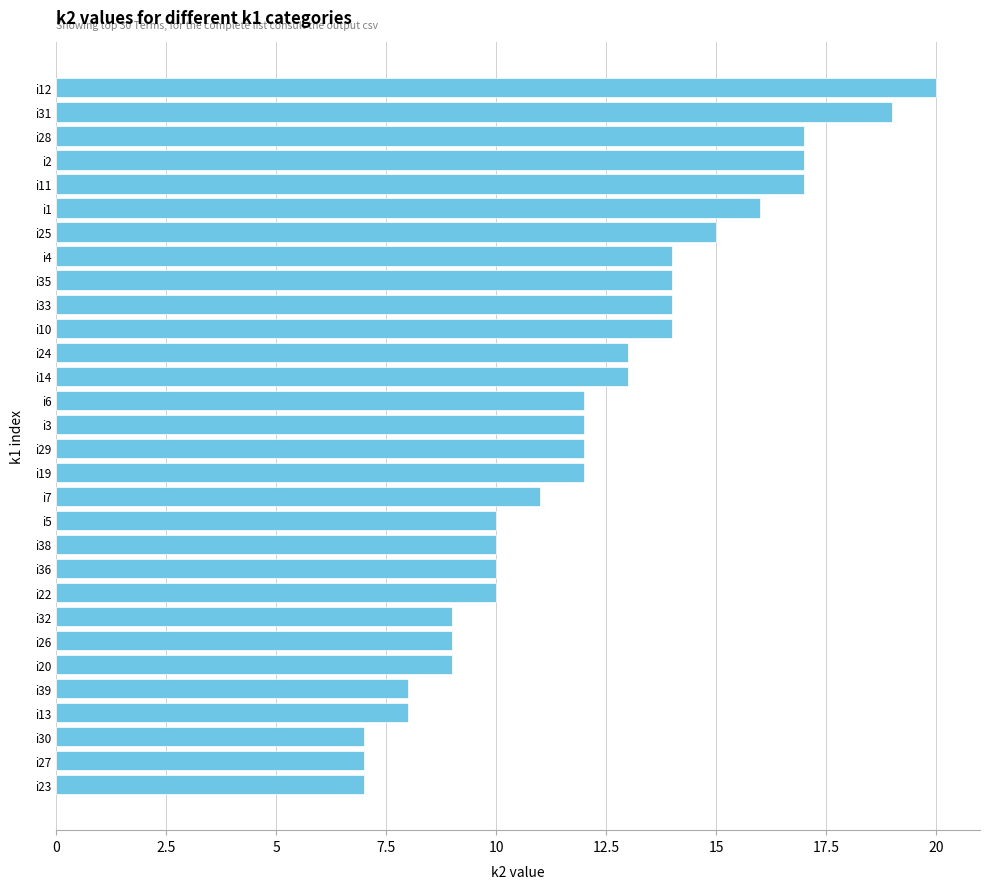

What is the maximum value shown in the chart?

20